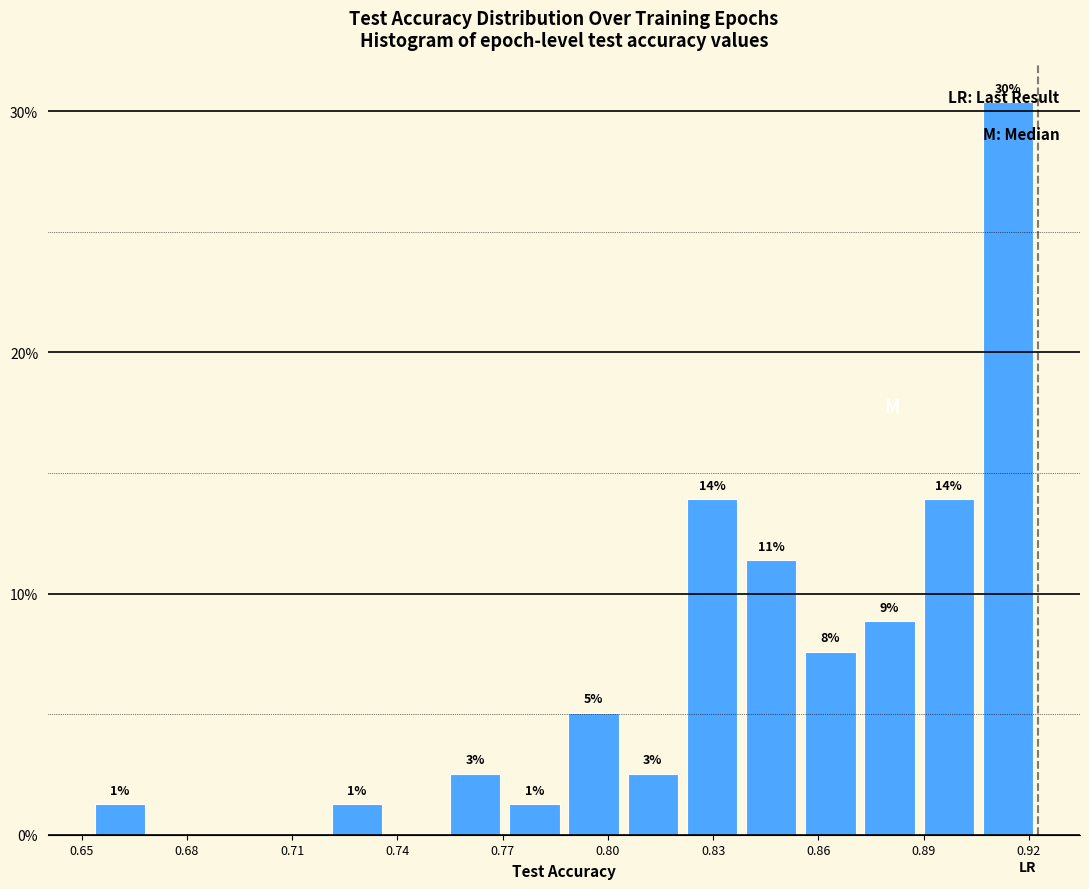

Read against the x-axis, roughly where is the centre of the tallest bar?

0.915